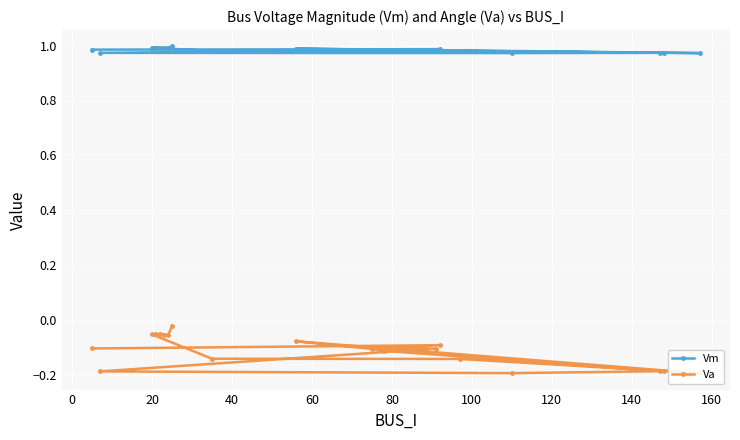

Is this an area chart (filled region under the line)?

No